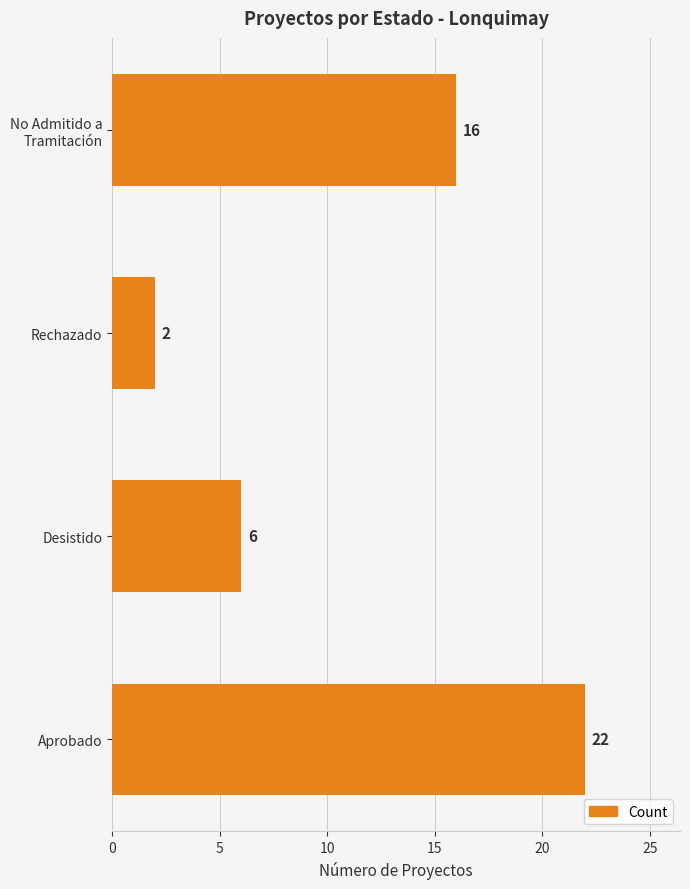

What is the approximate value at Aprobado, to the nearest 10?

20